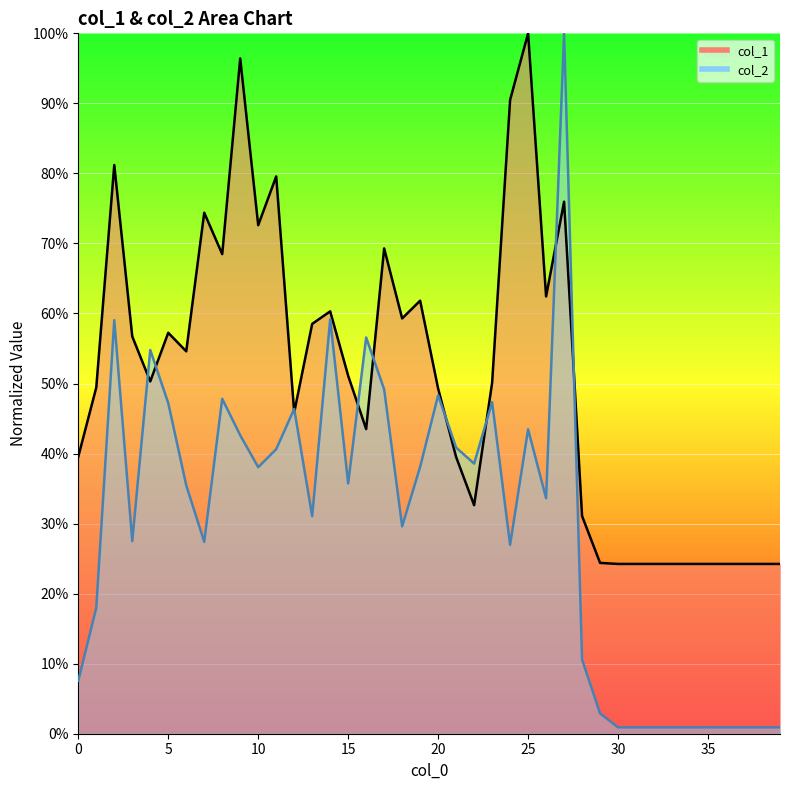

What is the difference between the col_1 values at 19 and 37?

0.4